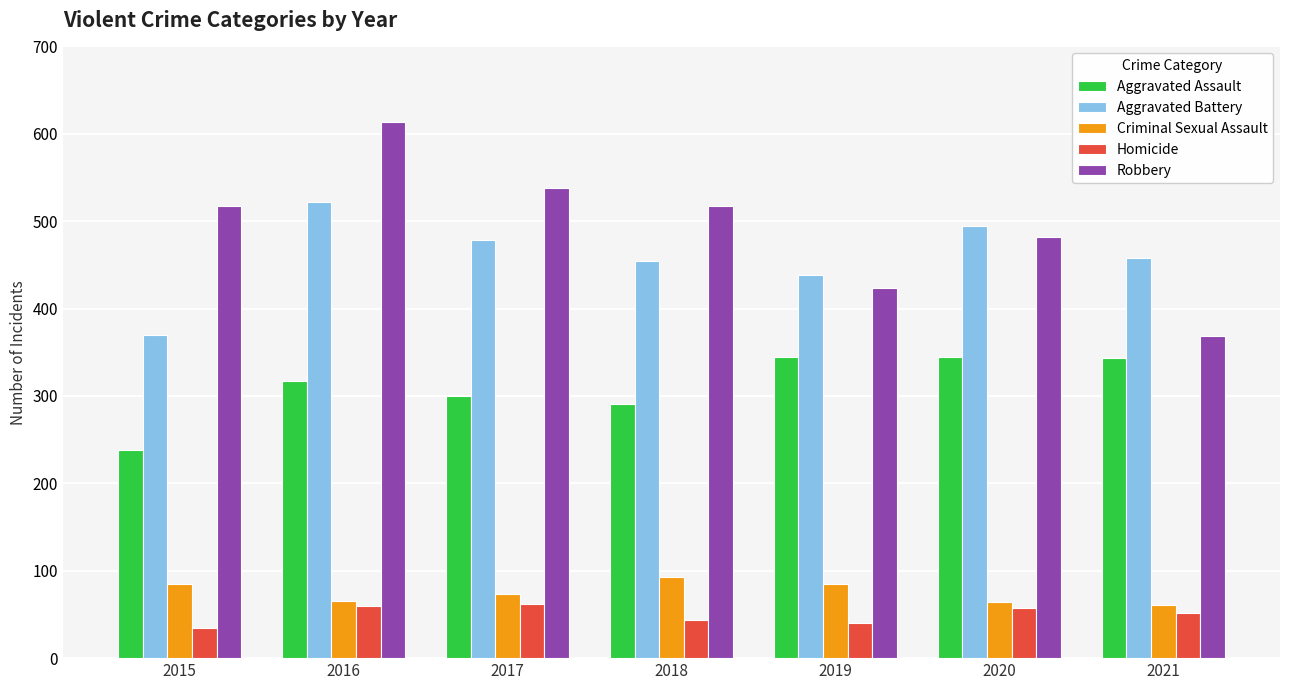

What is the difference between the Aggravated Battery values at 2016 and 2019?

83